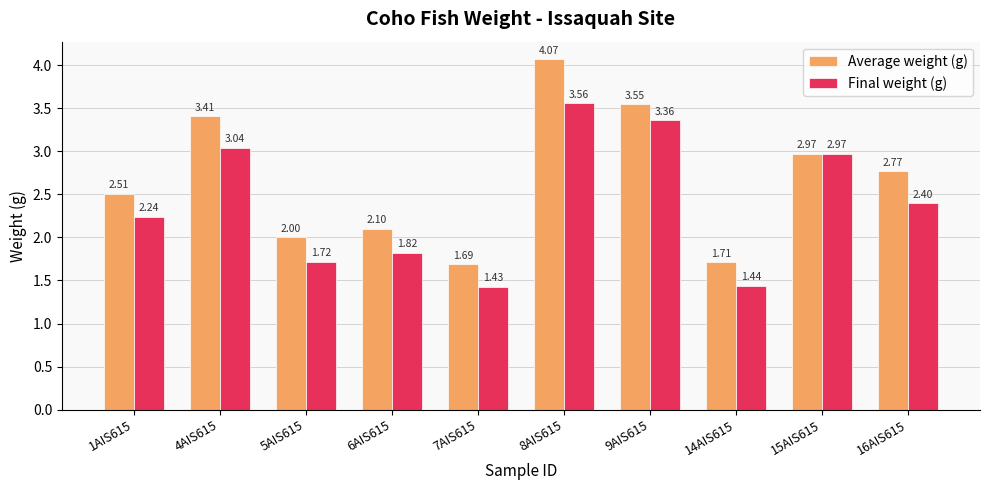

Which series has the largest range (max minus min)?

Average weight (g)